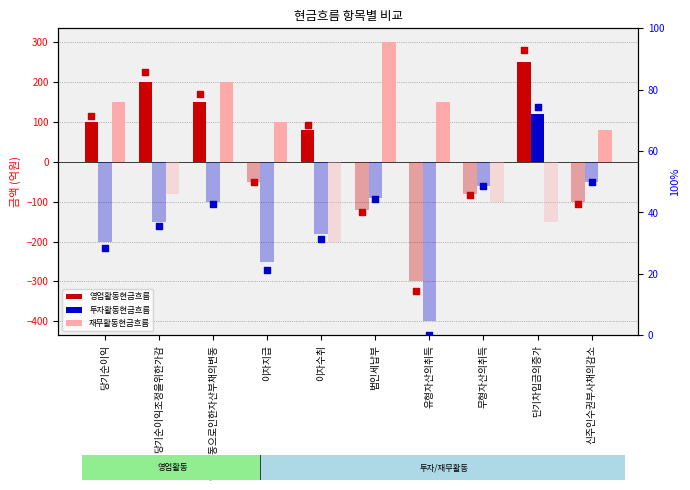

What is the total value across all series at 법인세납부?

174.3